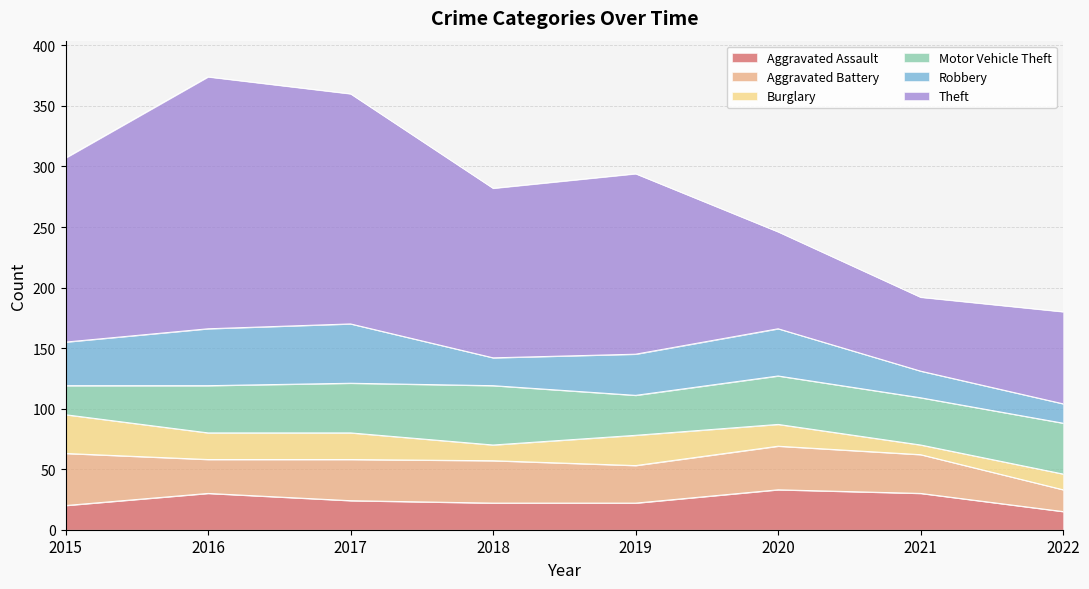

What is the difference between the Aggravated Battery values at 2022 and 2020?

18